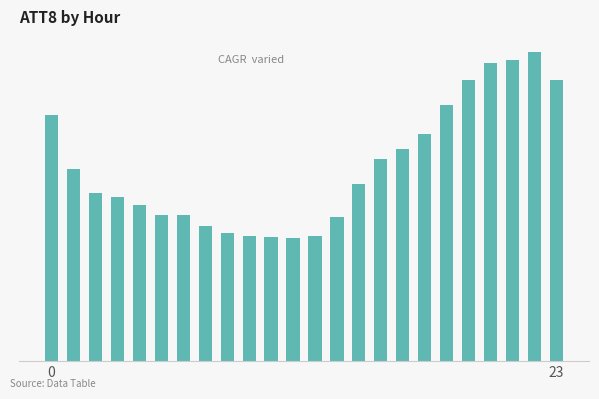

What is the label of the 3rd bar from the left?

2